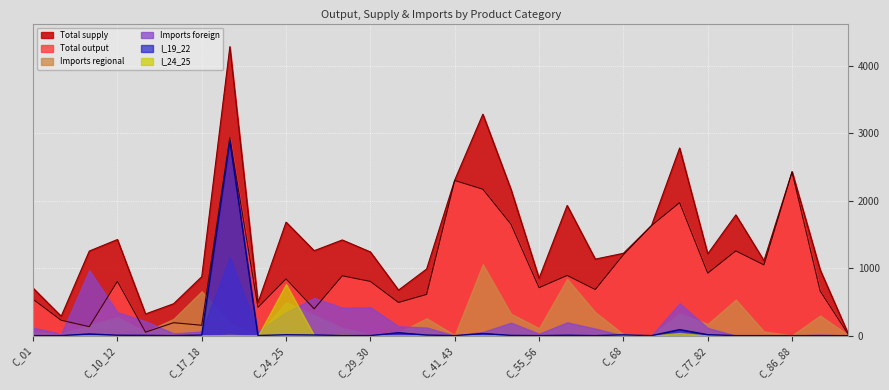

What is the sum of all Total output values?

29062.5